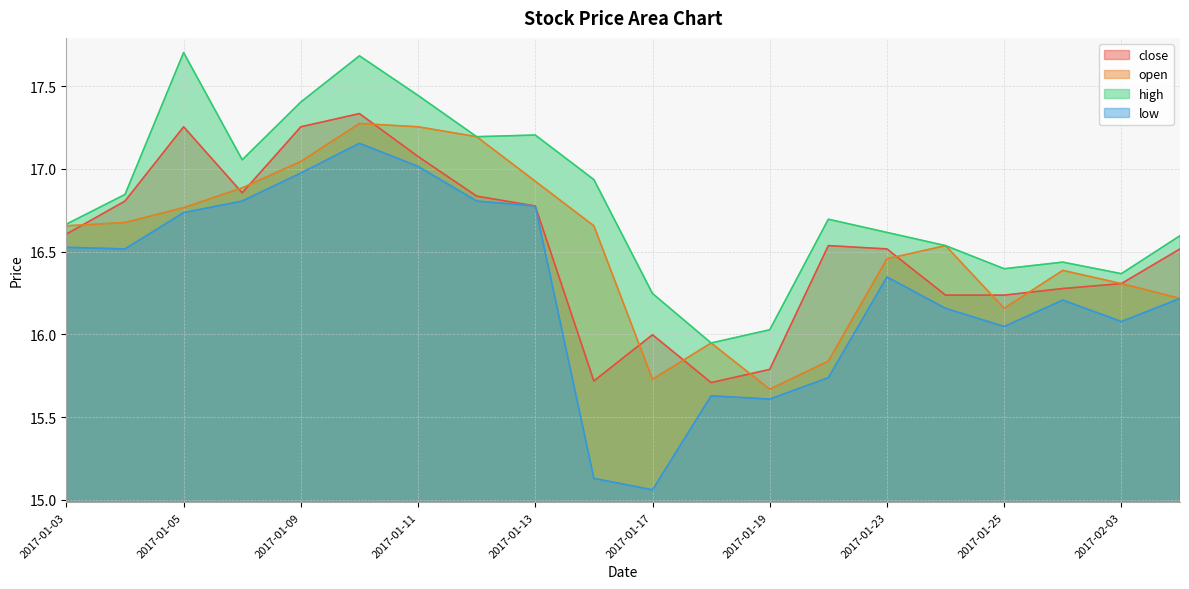

The close series shows 16.5 at 2017-01-23. True or false?

True